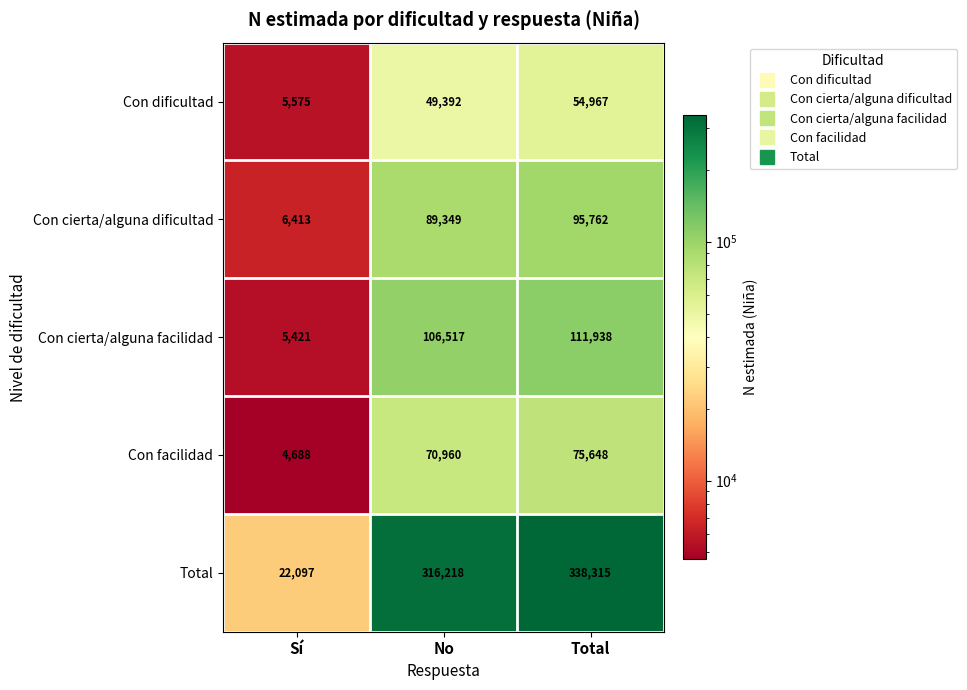

What is the average value of the Con facilidad series?

50432